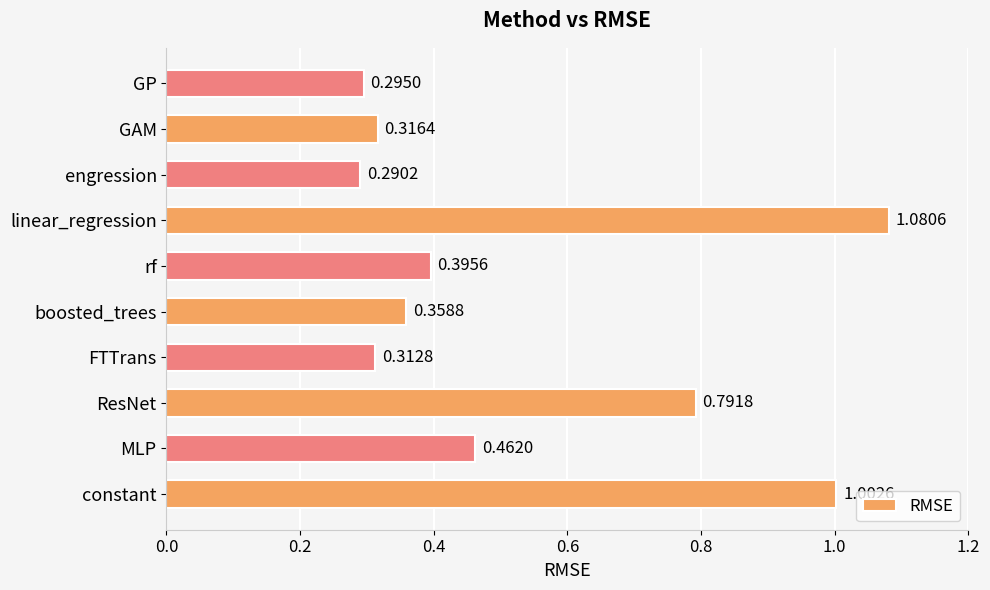

Between GAM and constant, which is larger?

constant